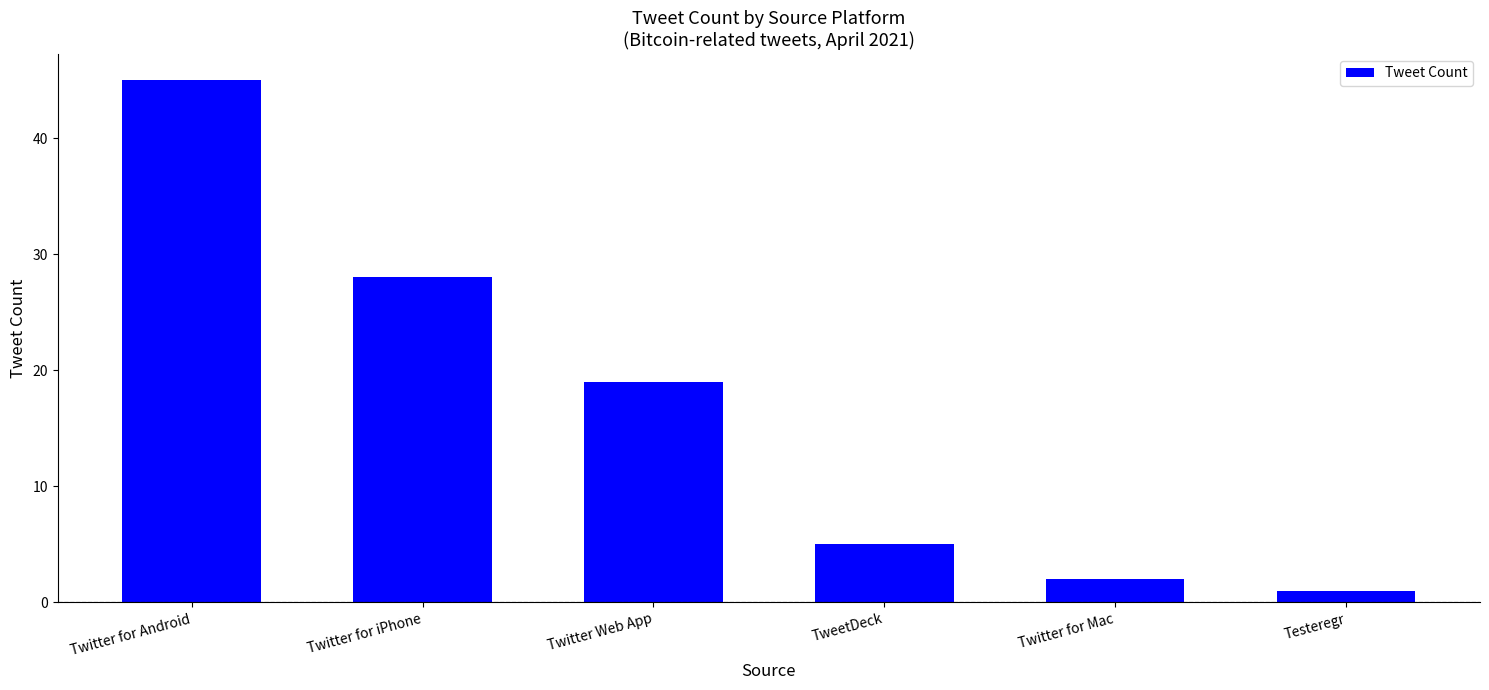

What is the change in value from Twitter for iPhone to Twitter for Mac?

-26